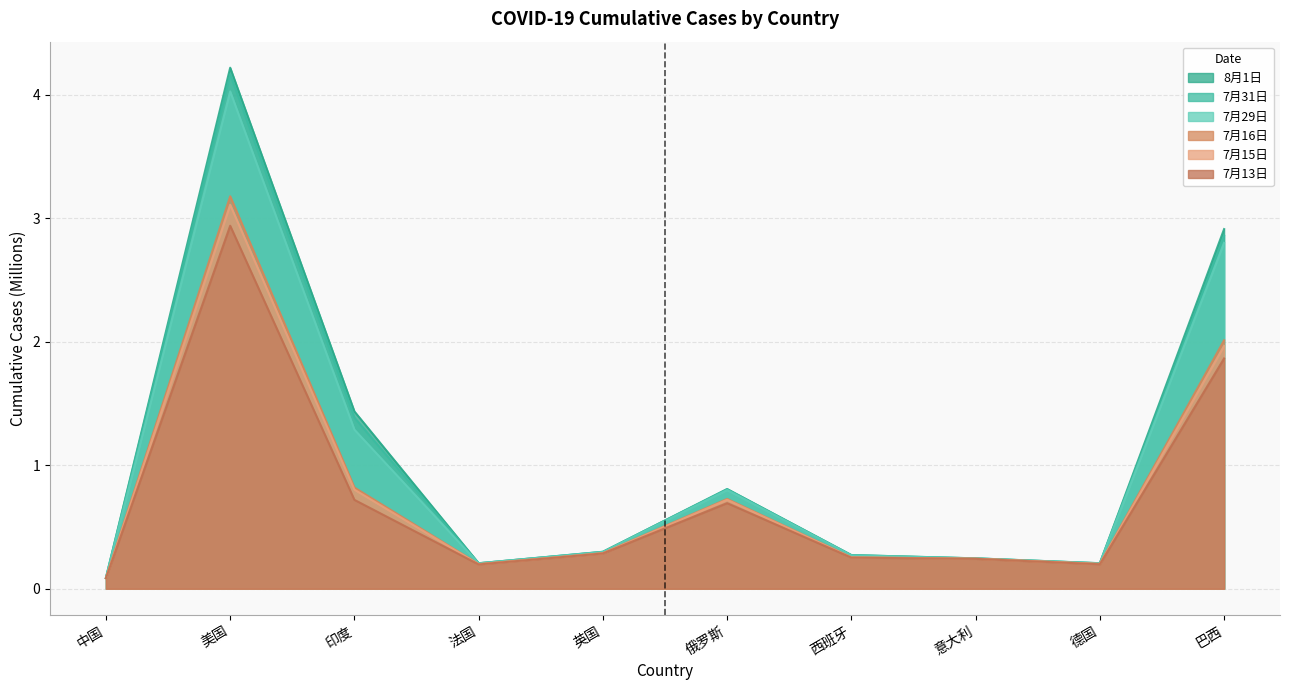

Between 西班牙 and 印度, which is larger?

印度